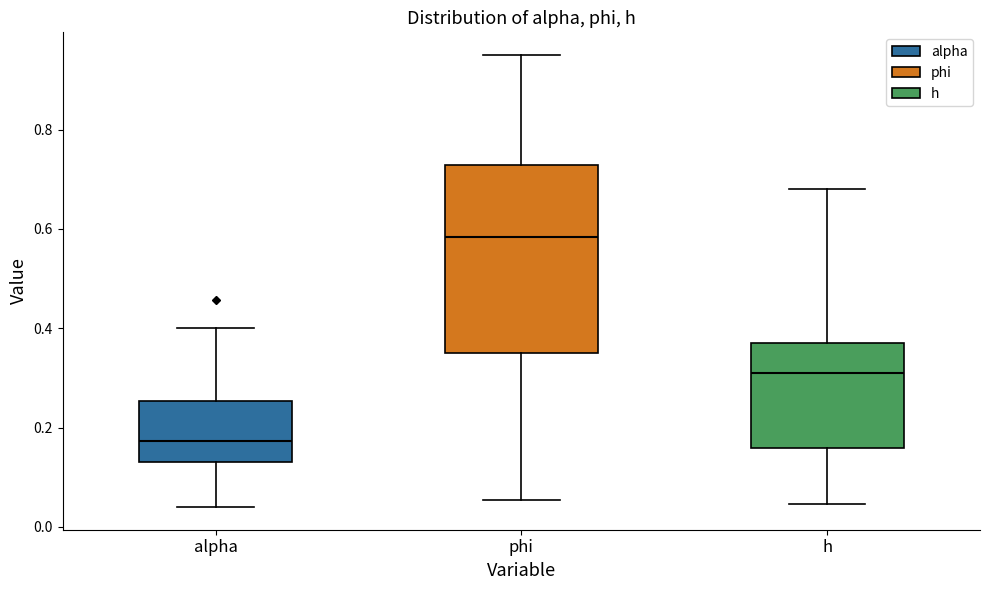

Reading left to right, transcribe this box plot: for each box, give where its median line is, the range the box spans, and where its two whiskers end, as read against the y-axis. The values are not printed on the chart, so give them approximately, as read against the axis.

alpha: median 0.18, box 0.14 to 0.26, whiskers 0.04 to 0.40
phi: median 0.58, box 0.34 to 0.72, whiskers 0.06 to 0.96
h: median 0.32, box 0.16 to 0.38, whiskers 0.04 to 0.68